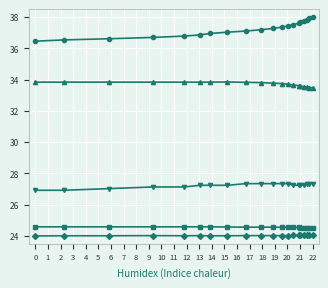

What is the greatest value displayed?

38.0